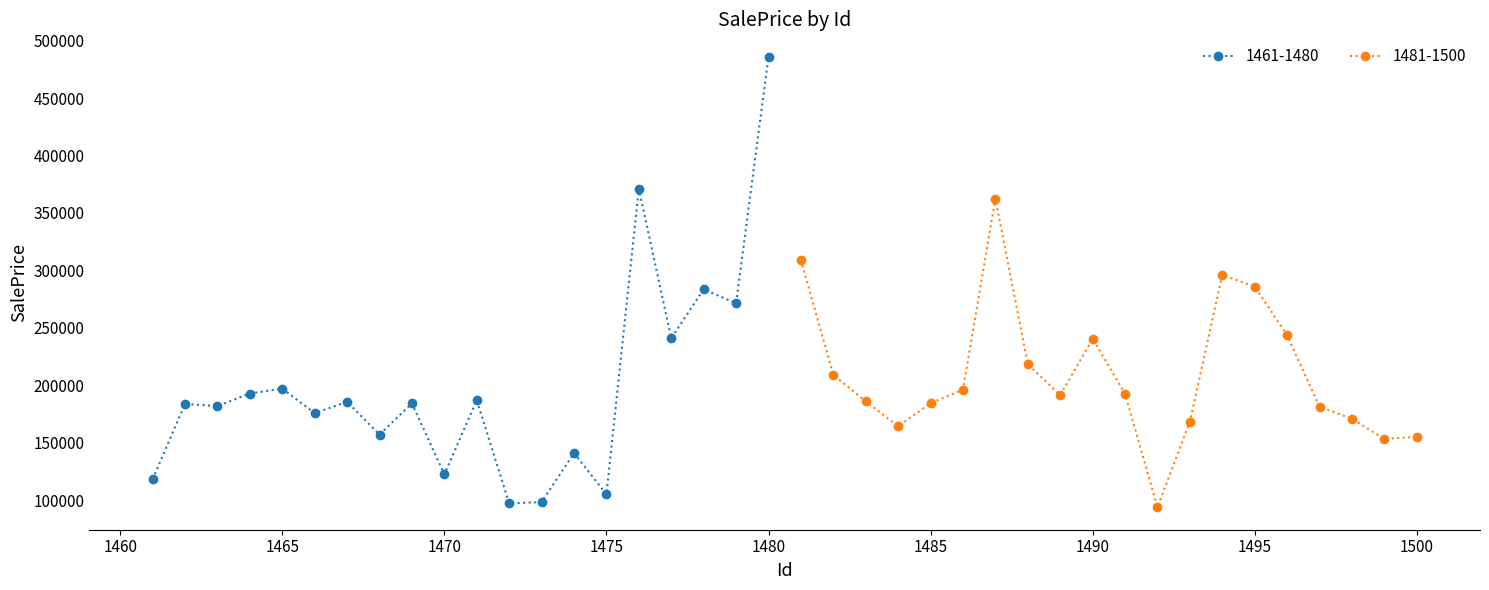

True or false: 1481-1500 has more than 1 interior local peaks.

True